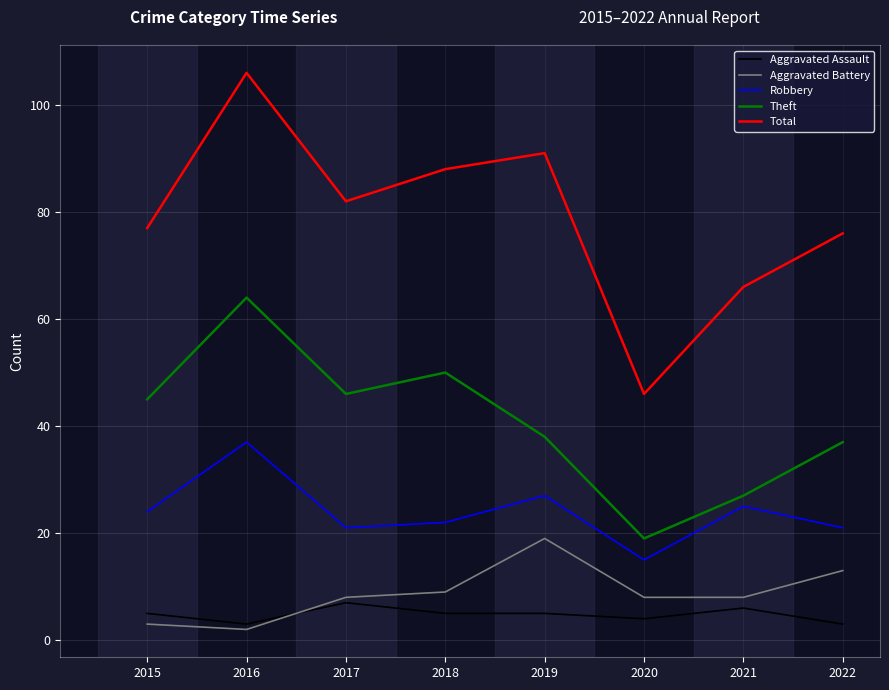

At which label does Theft reach its minimum?

2020